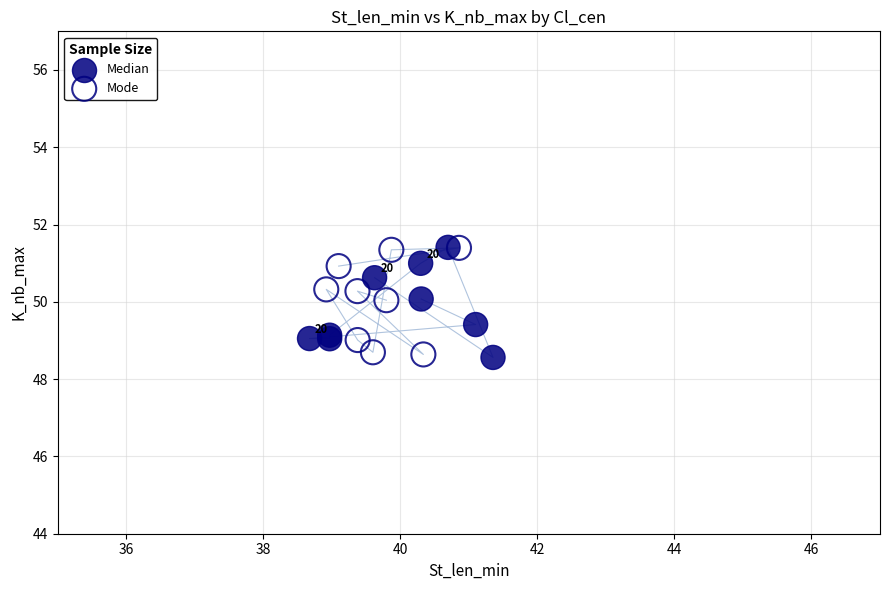

What are all the series names shown in the legend?

Median, Mode